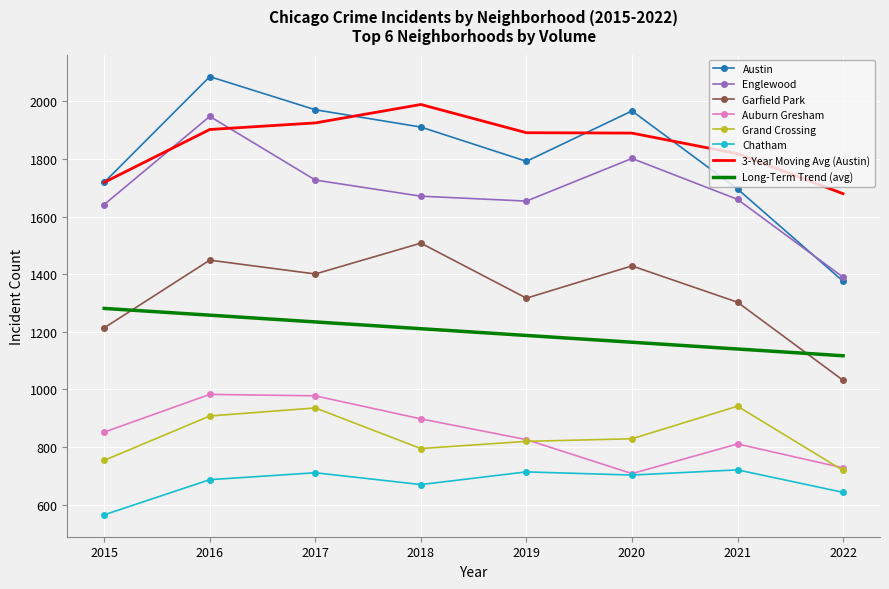

What is the maximum value for Grand Crossing?

942.0